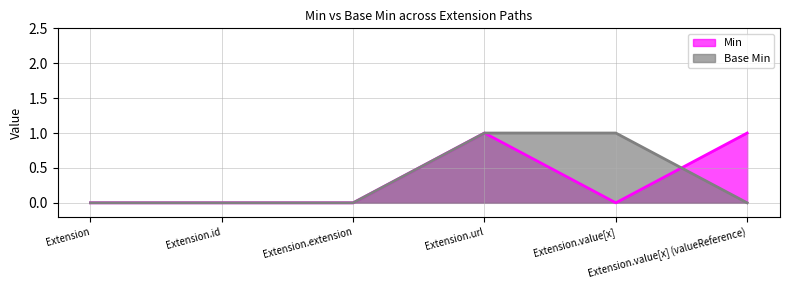

What is the label of the 3rd point from the left?

Extension.extension